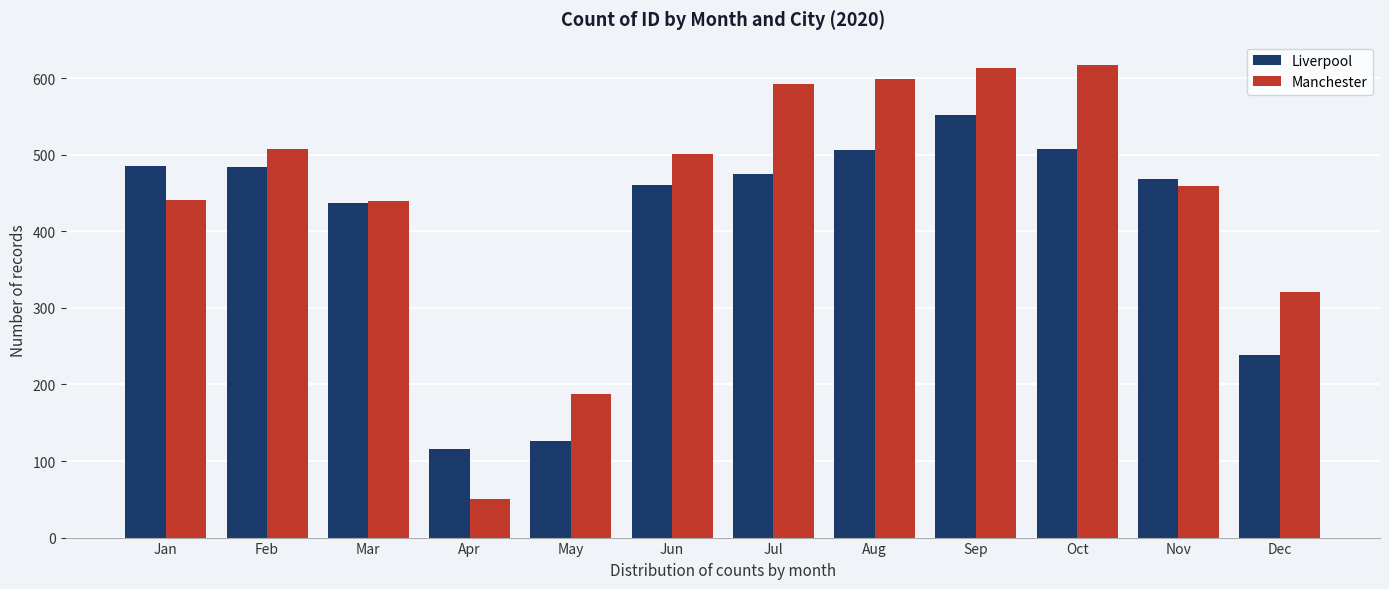

At which category does the chart reach its minimum across all series?

Apr